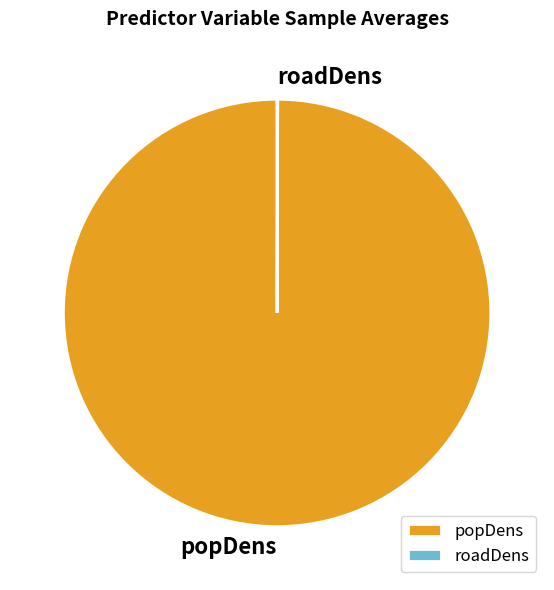

Does any single category account for the majority?

Yes